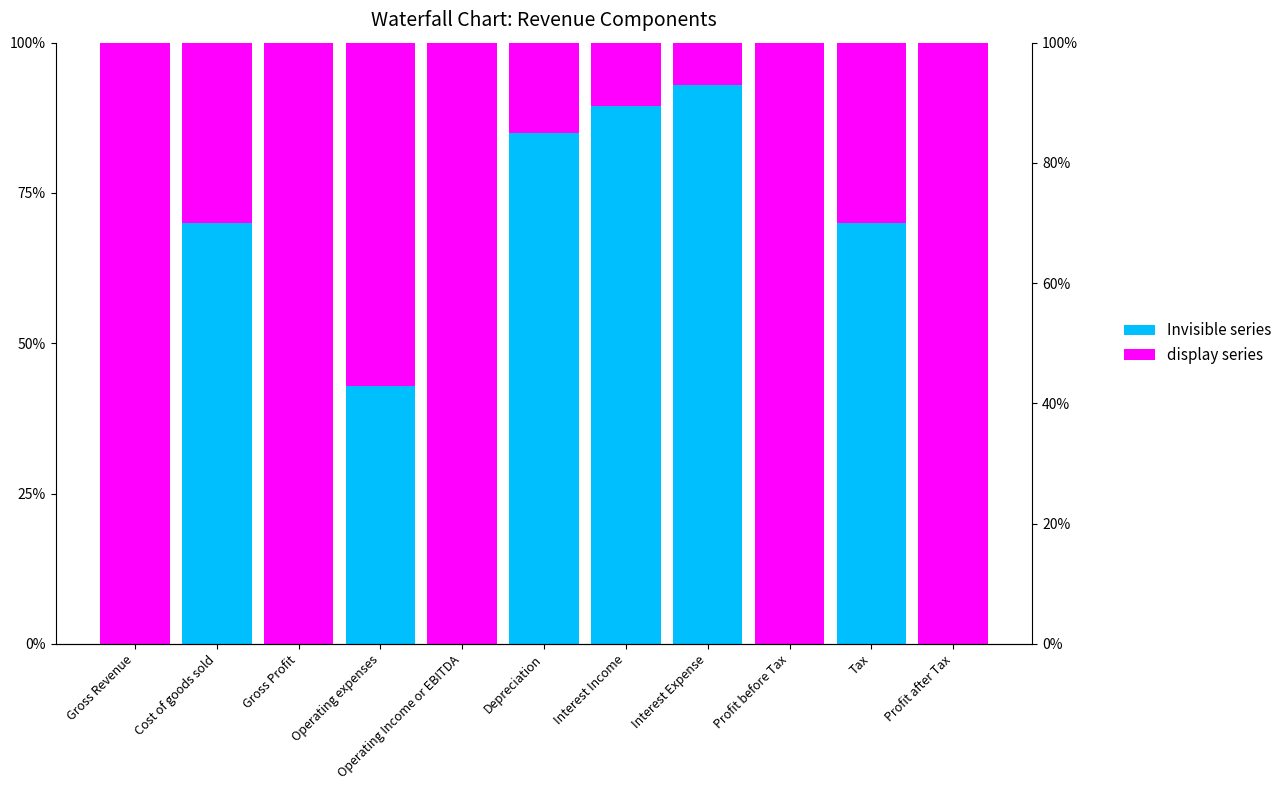

What is the total value across all series at Interest Expense?

100.0